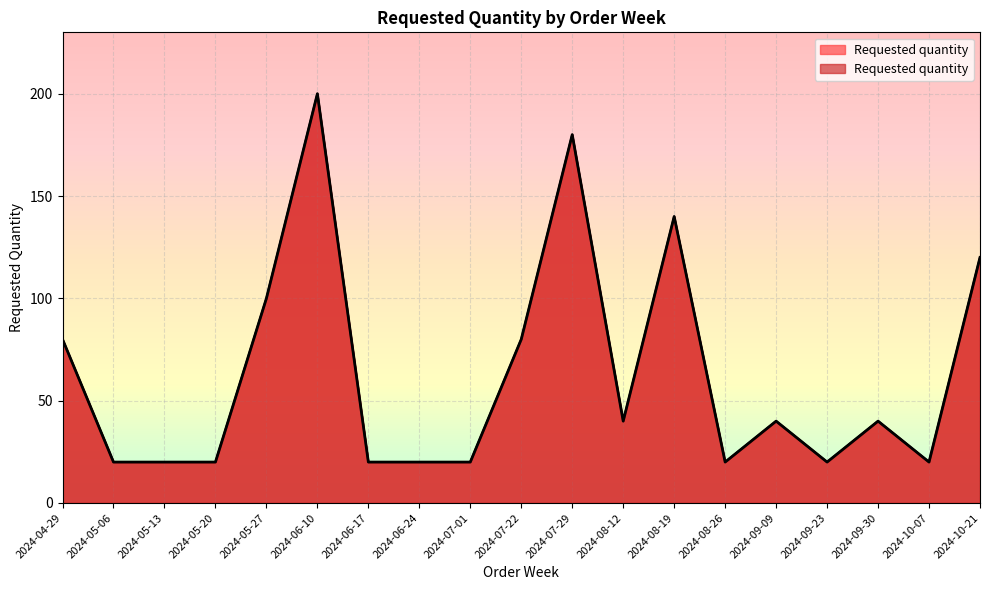

True or false: the data shows 270 at 2024-06-10.

False